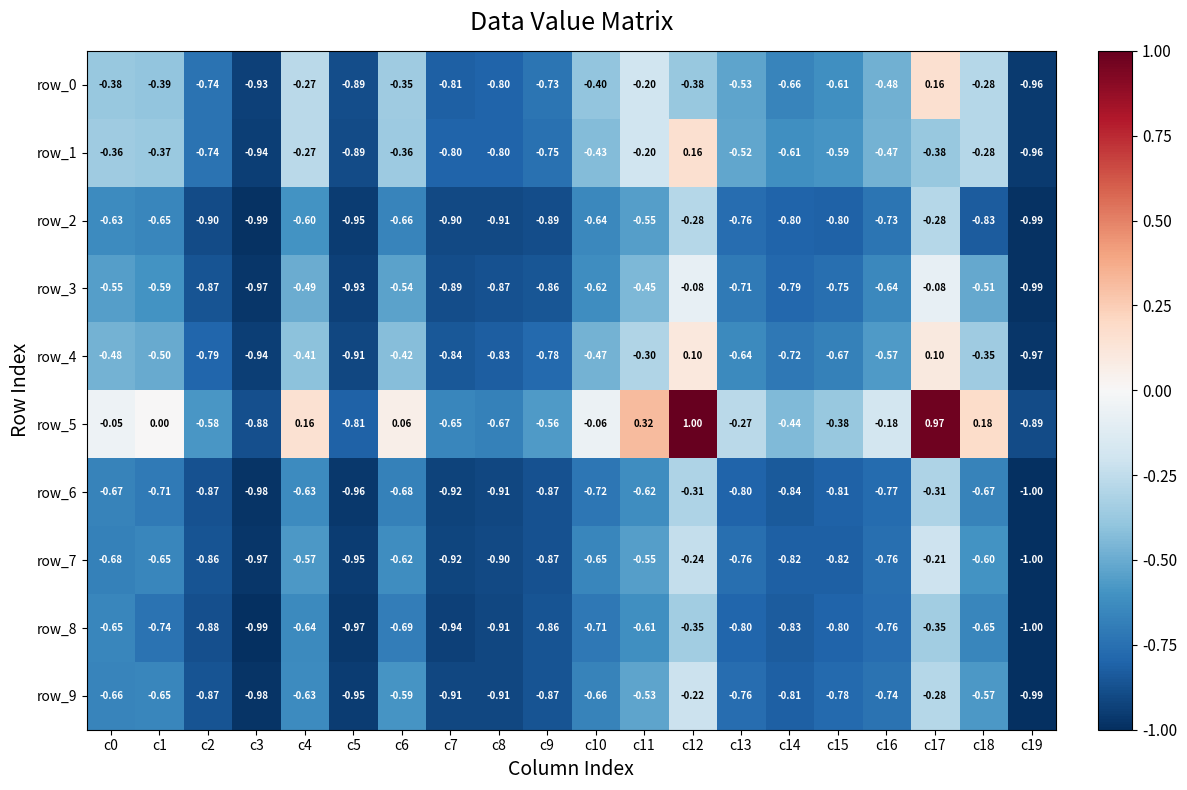

Is the value of row_4 at c17 greater than the value of row_0 at c6?

Yes